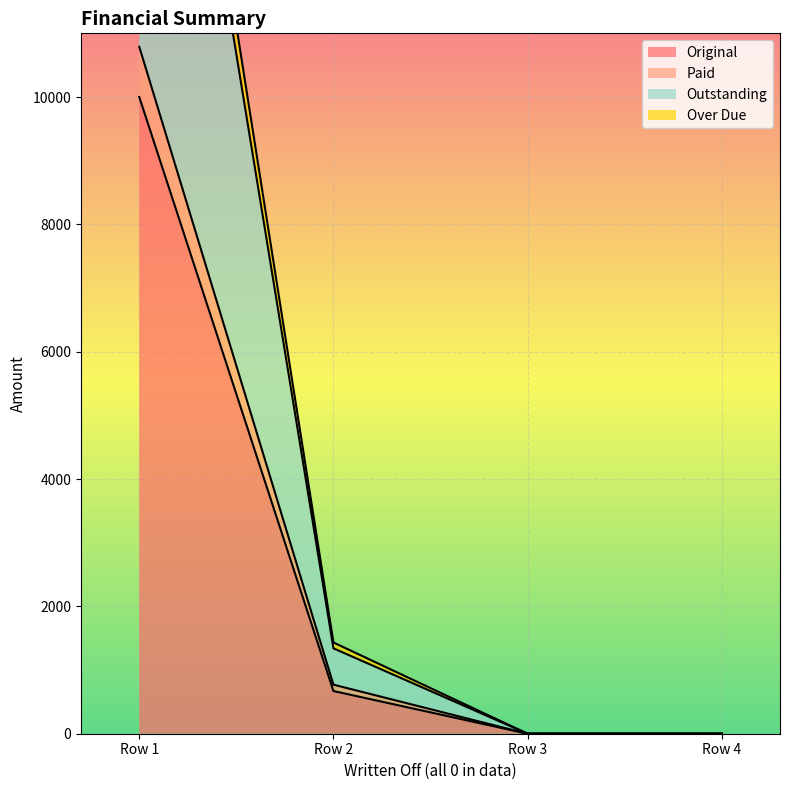

Is it true that Original equals -5565.8 at Row 3?

False